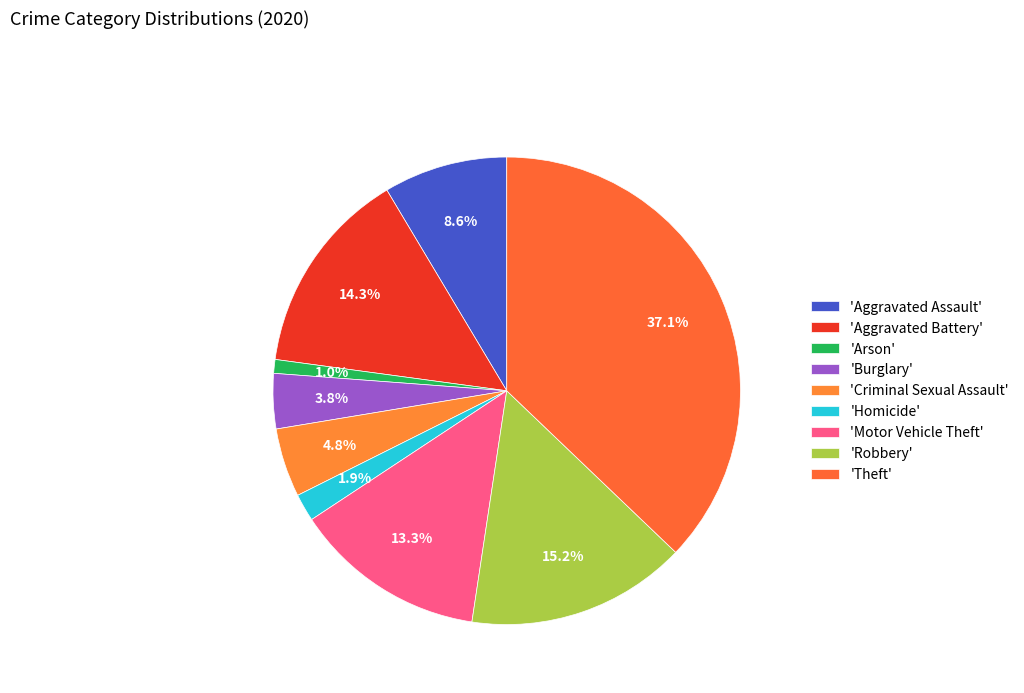

To the nearest percent, what is the average slice percentage?

11%